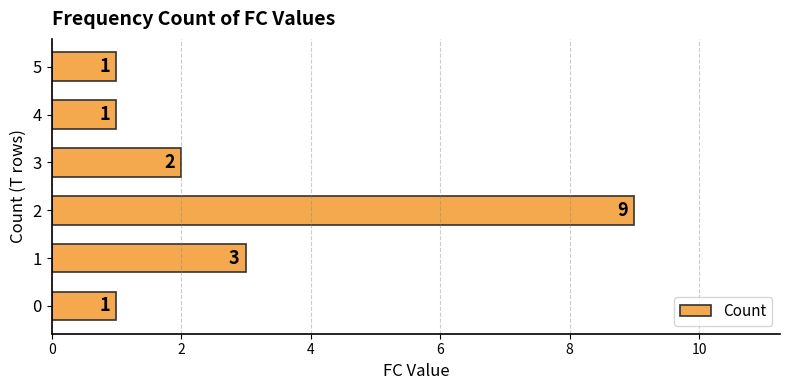

What is the smallest value displayed?

1